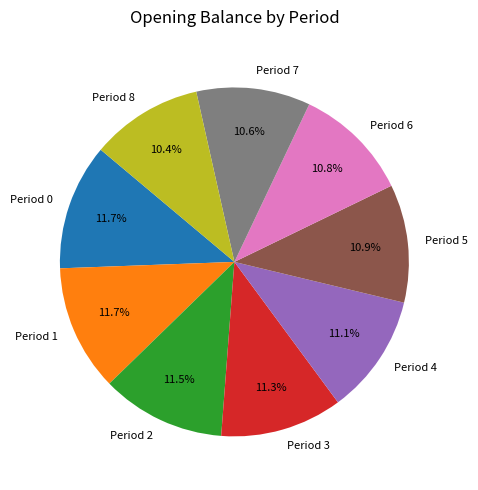

Do Period 5 and Period 4 together represent more than half of the pie?

No